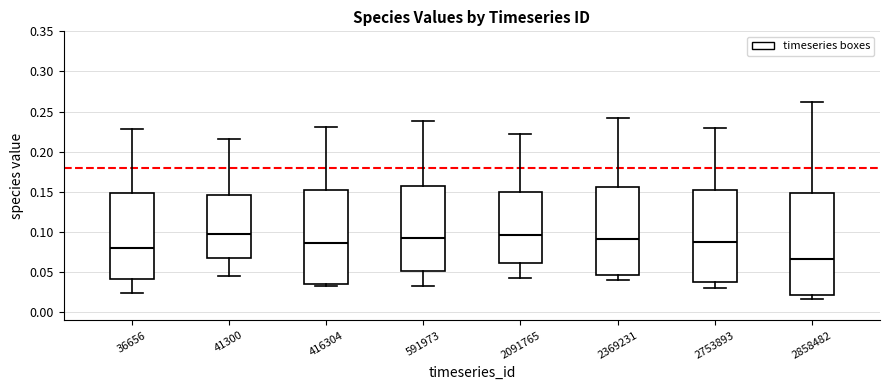

Reading left to right, transcribe this box plot: for each box, give where its median line is, the range the box spans, and where its two whiskers end, as read against the y-axis. The values are not printed on the chart, so give them approximately, as read against the axis.

36656: median 0.080, box 0.040 to 0.150, whiskers 0.025 to 0.230
41300: median 0.095, box 0.070 to 0.145, whiskers 0.045 to 0.215
416304: median 0.085, box 0.035 to 0.150, whiskers 0.030 to 0.230
591973: median 0.095, box 0.050 to 0.160, whiskers 0.035 to 0.240
2091765: median 0.095, box 0.060 to 0.150, whiskers 0.045 to 0.220
2369231: median 0.090, box 0.045 to 0.155, whiskers 0.040 to 0.240
2753893: median 0.090, box 0.035 to 0.150, whiskers 0.030 to 0.230
2858482: median 0.065, box 0.020 to 0.150, whiskers 0.015 to 0.260